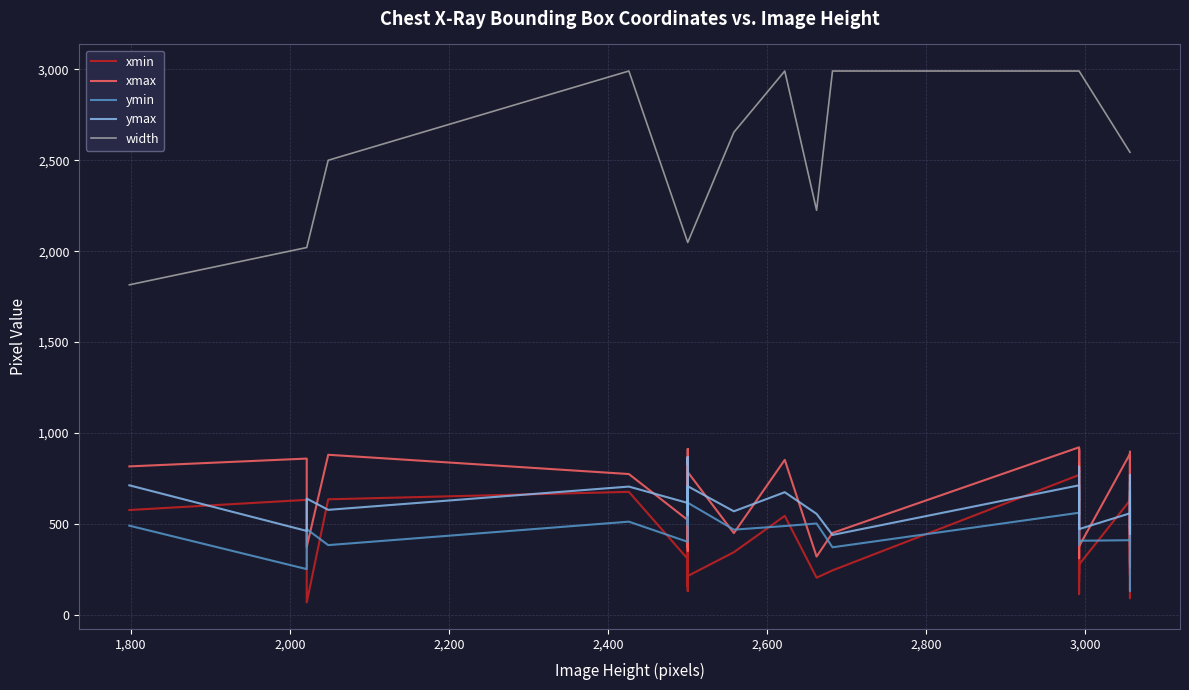

How many series are shown in this chart?

5